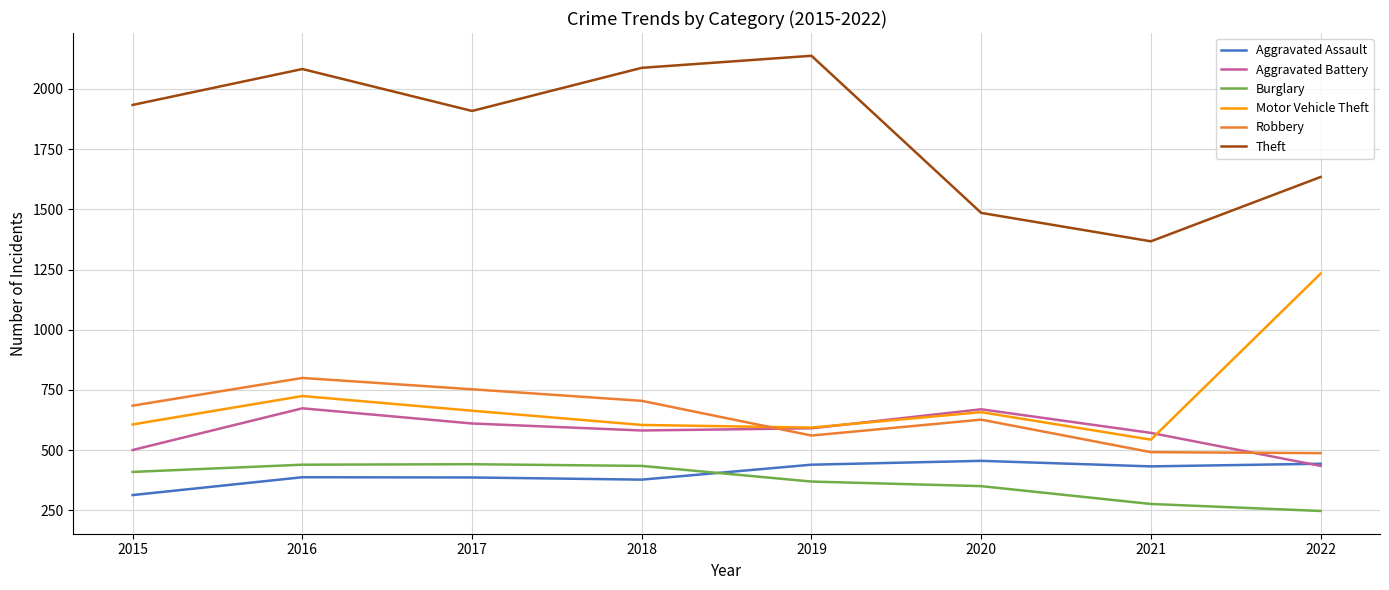

Which series changed the most between 2018 and 2021?

Theft